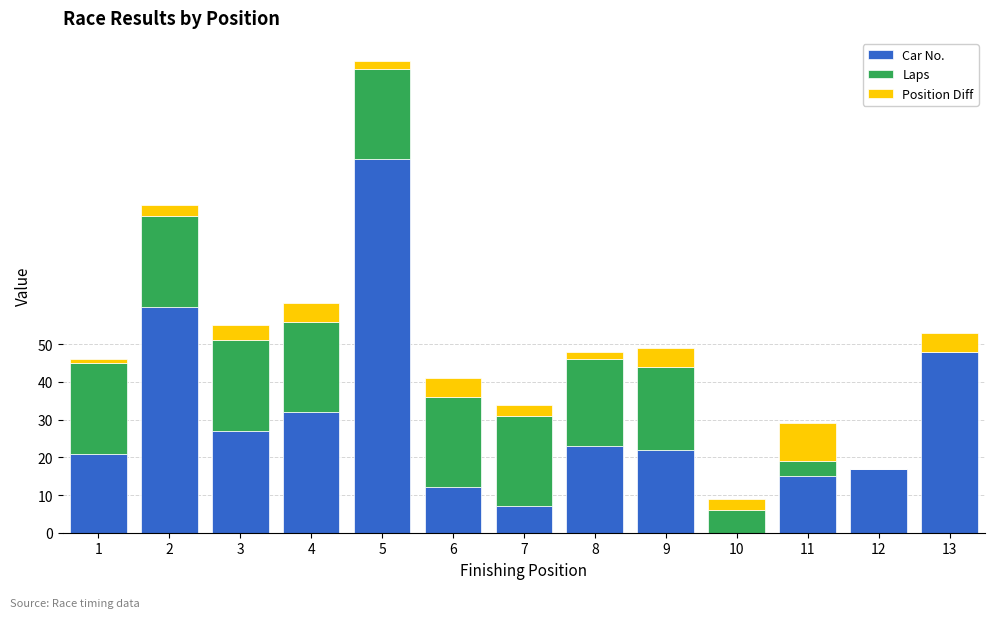

The value of Car No. at 9 is 22. True or false?

True